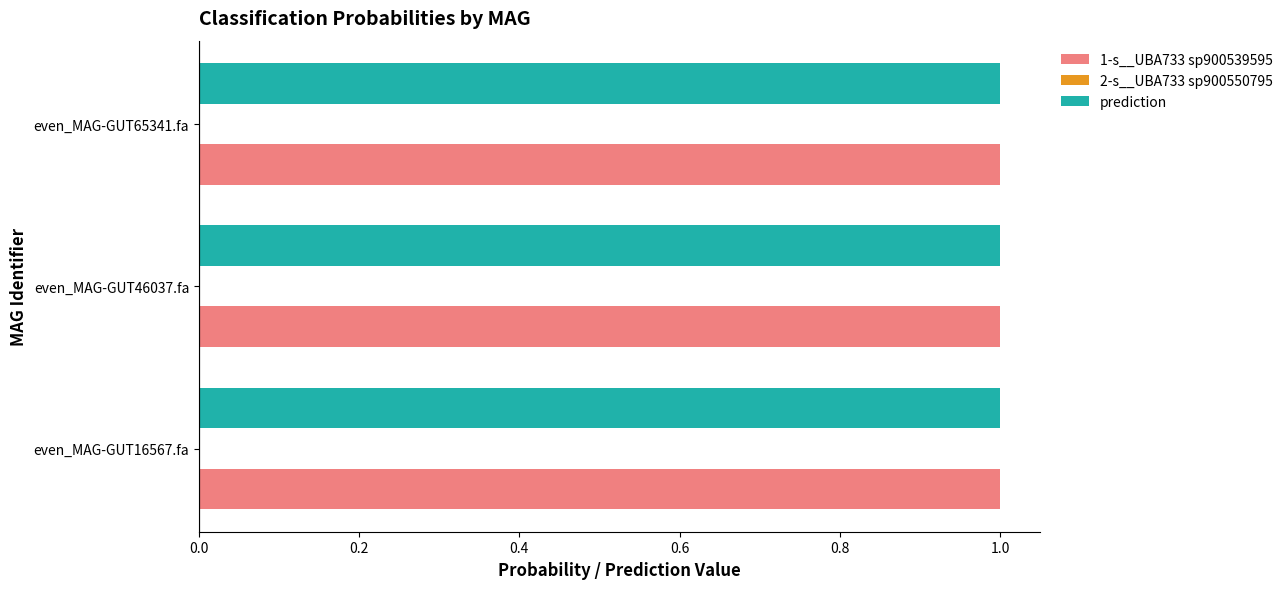

True or false: prediction has a value of 1.0 at even_MAG-GUT16567.fa.

True